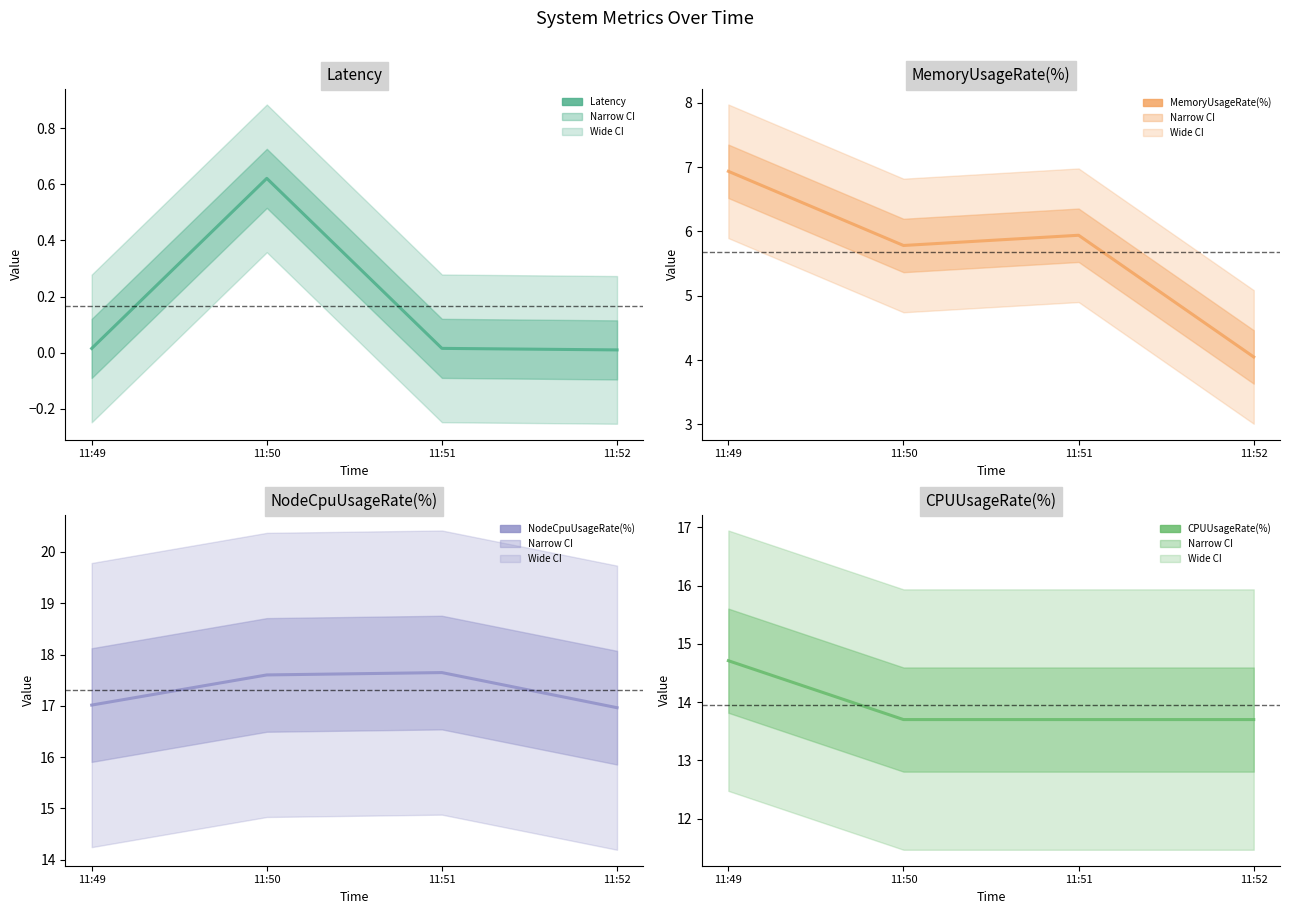

Which series has the widest spread of values?

MemoryUsageRate(%)